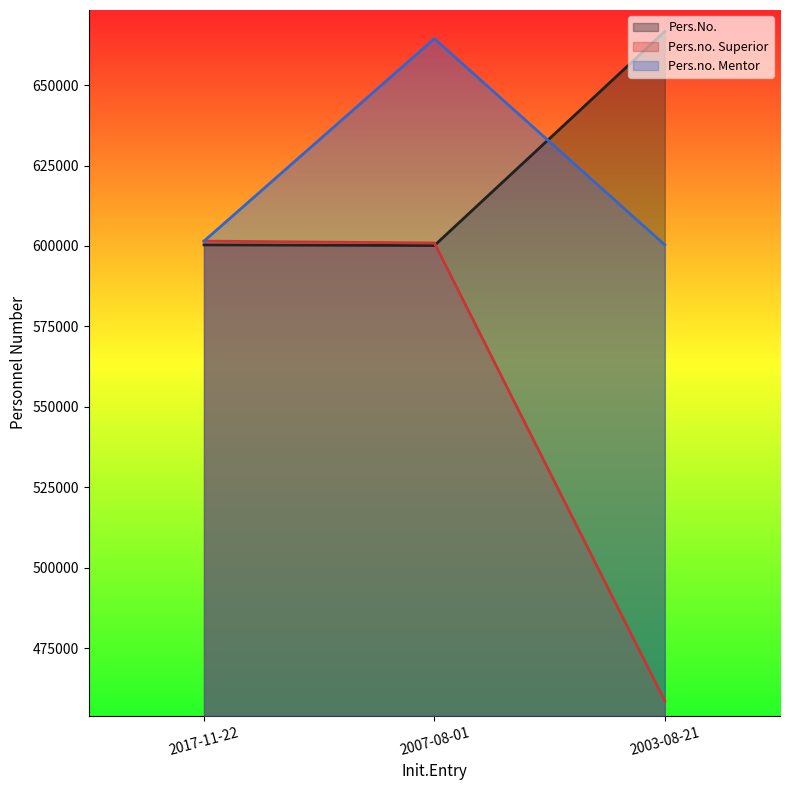

How many data points in Pers.no. Superior are less than 600928?

1